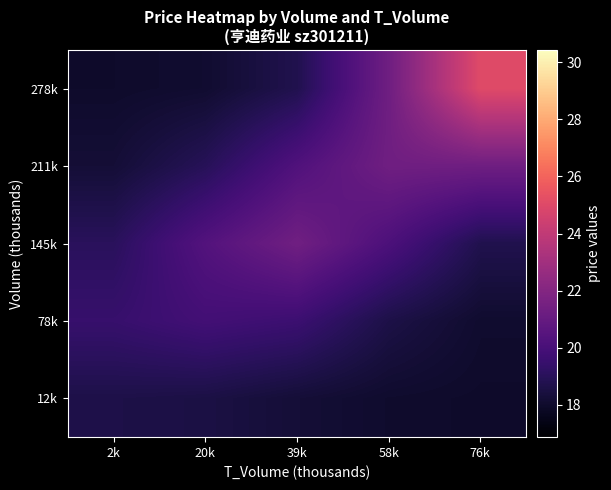

Reading left to right, extract all data points from this chart.

12k: 2k=18.6	20k=18.5	39k=18.3	58k=18.0	76k=18.0
78k: 2k=19.5	20k=19.8	39k=19.6	58k=18.6	76k=18.1
145k: 2k=19.1	20k=20.4	39k=21.4	58k=20.1	76k=18.7
211k: 2k=18.2	20k=19.0	39k=20.3	58k=21.3	76k=21.3
278k: 2k=18.0	20k=18.1	39k=18.8	58k=21.3	76k=25.1